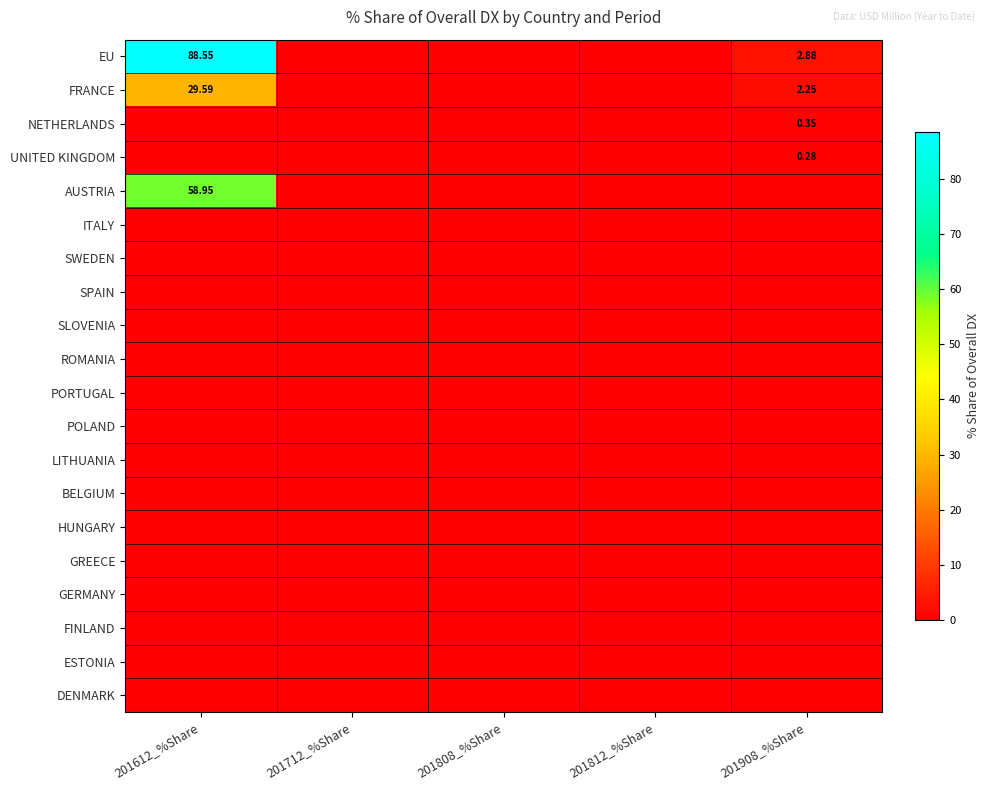

At which category is the sum across all series the highest?

201612_%Share